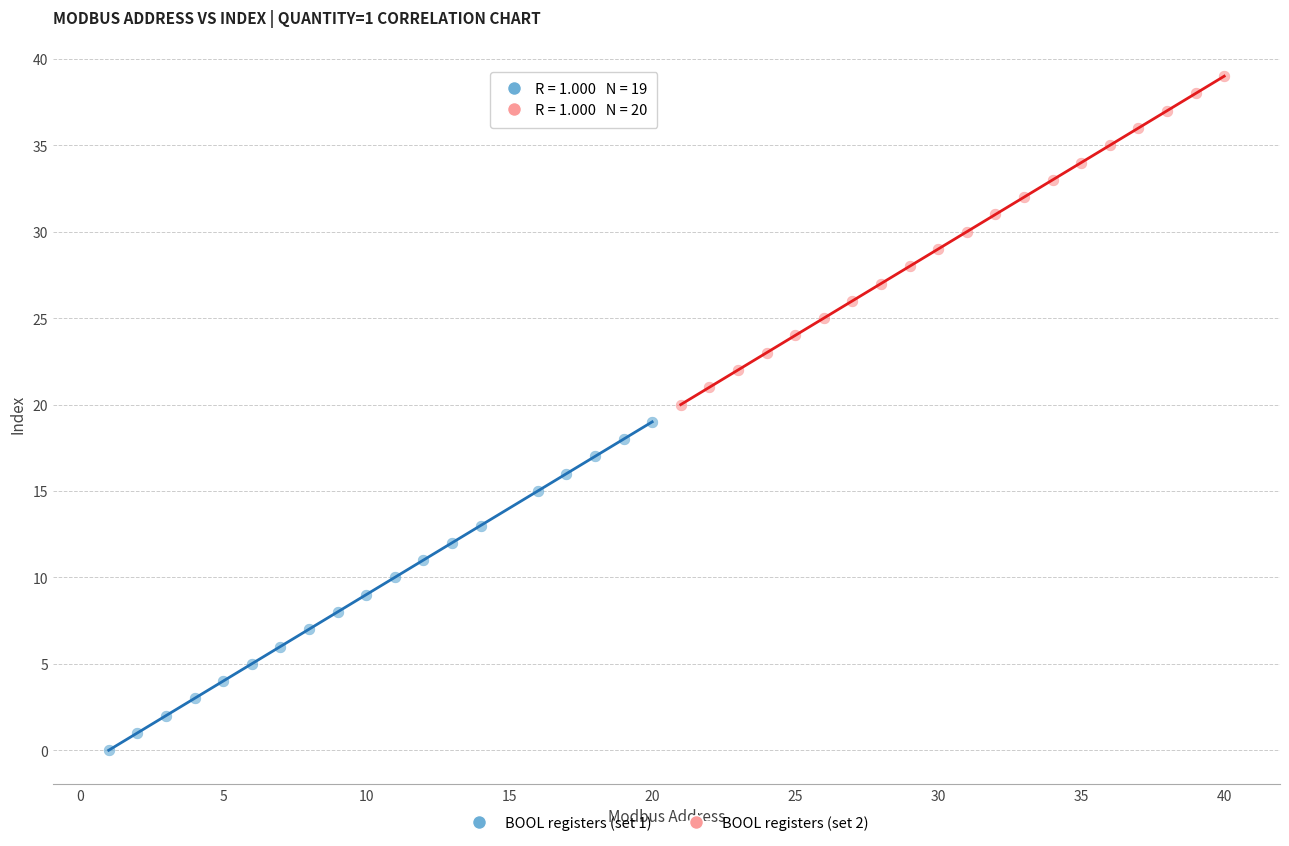

Which series contains the lowest Y value?

BOOL registers (set 1)